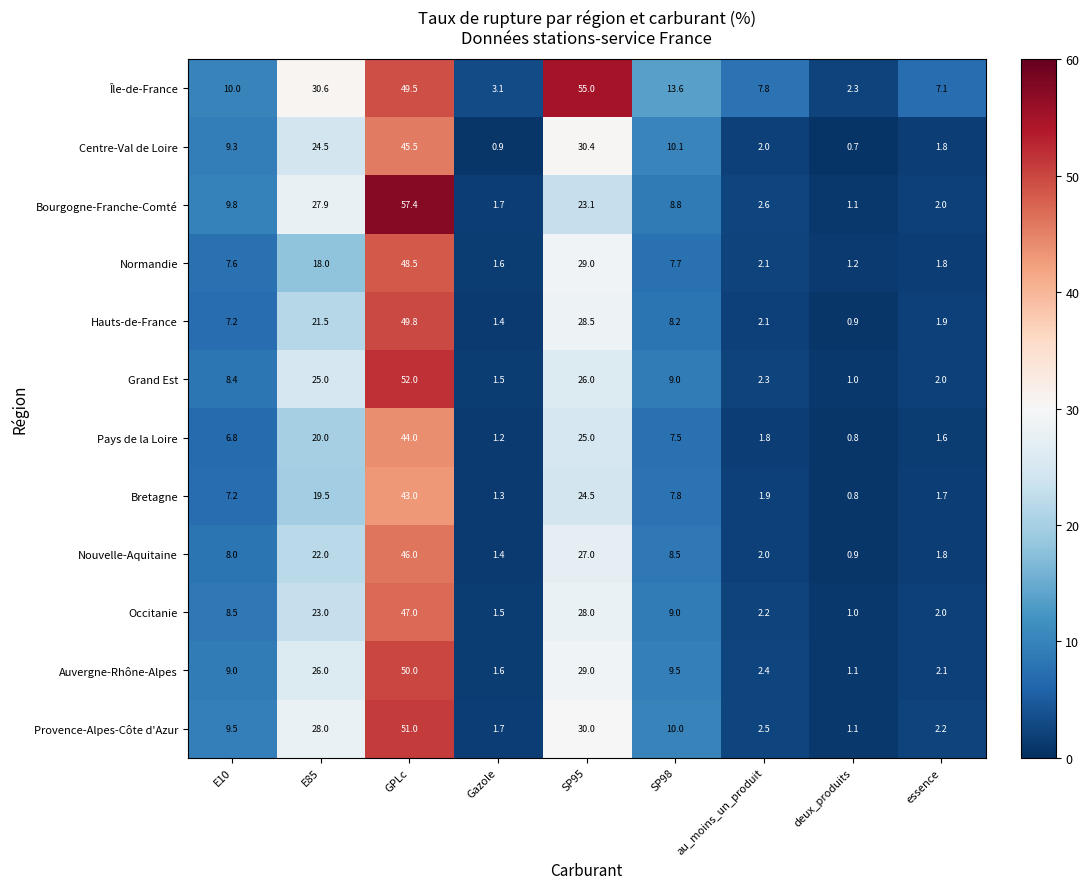

Which series changed the most between E85 and essence?

Bourgogne-Franche-Comté